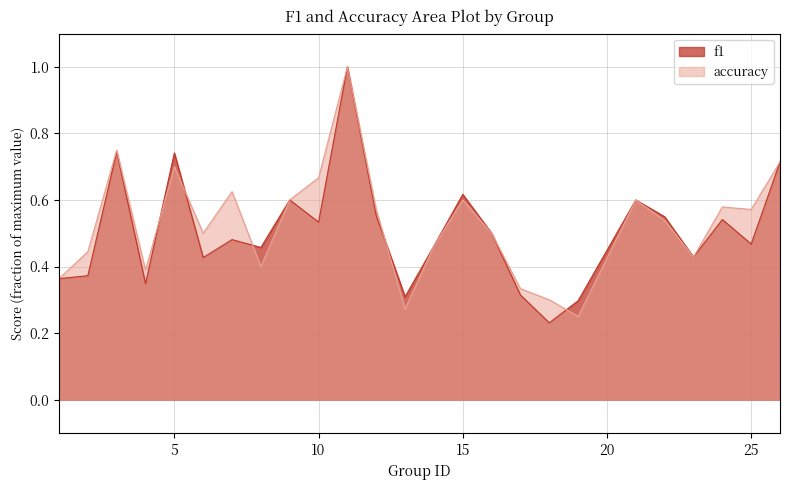

What is the highest value of the accuracy series?

1.0